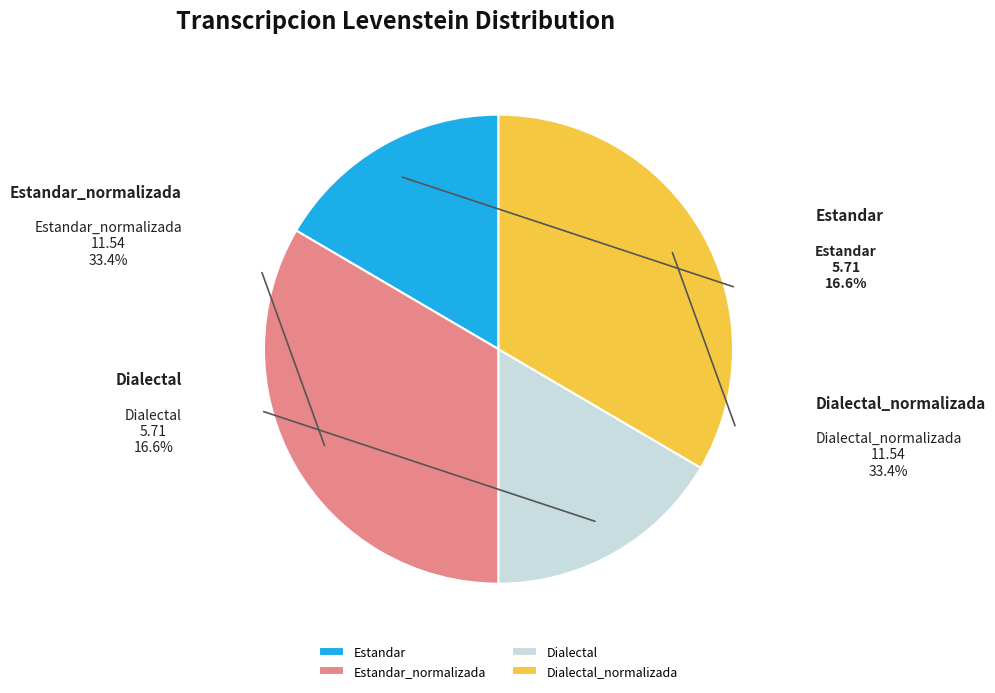

Which category has the smallest portion of the pie?

Estandar